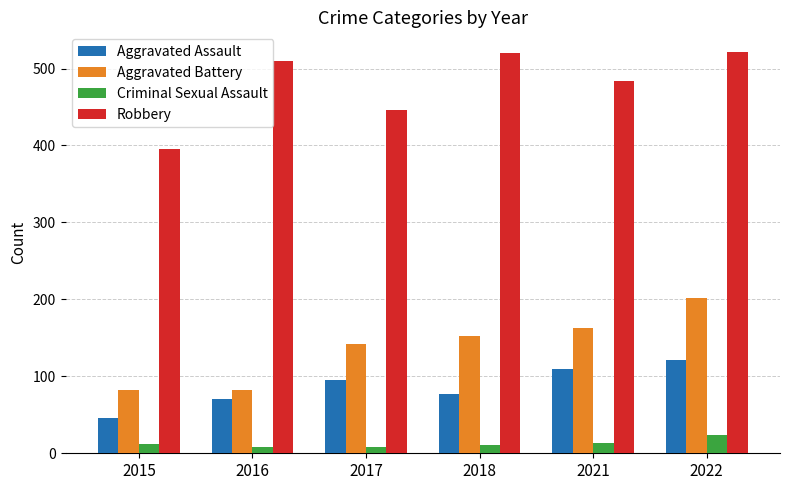

At how many categories does at least one series exceed 59?

6